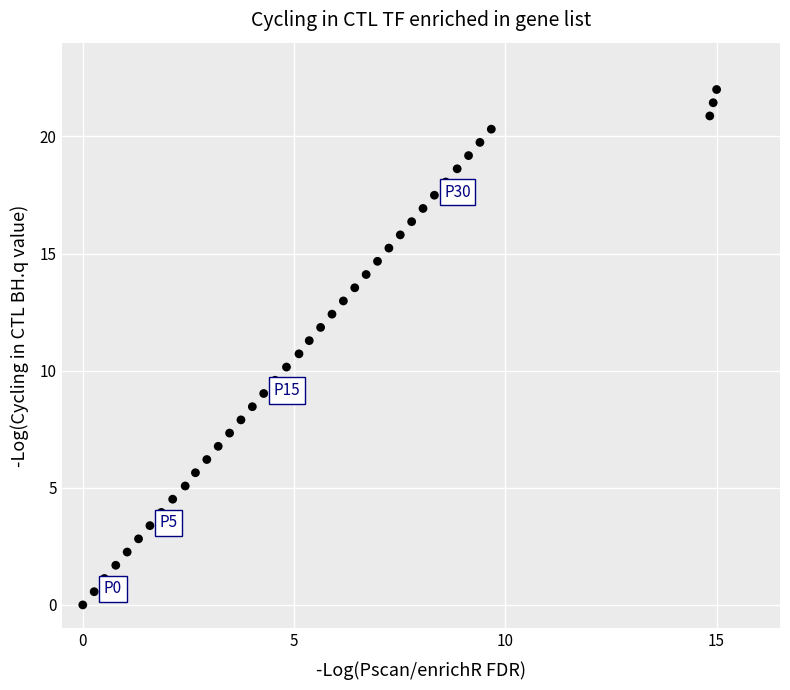

What is the range of X values (max minus min)?

15.0